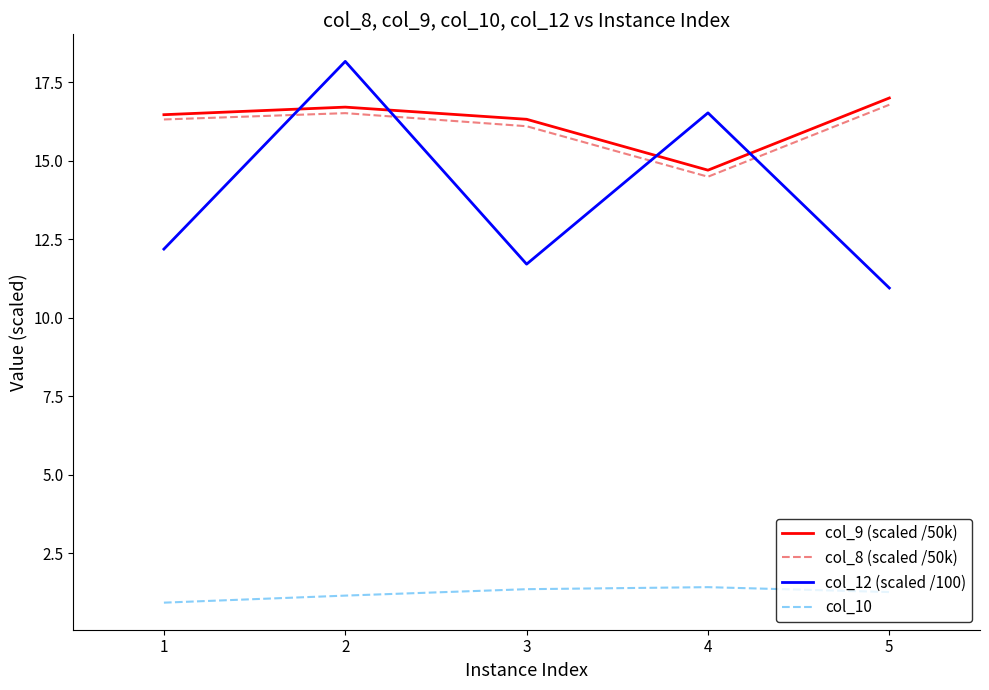

At which label does col_12 (scaled /100) reach its peak?

2